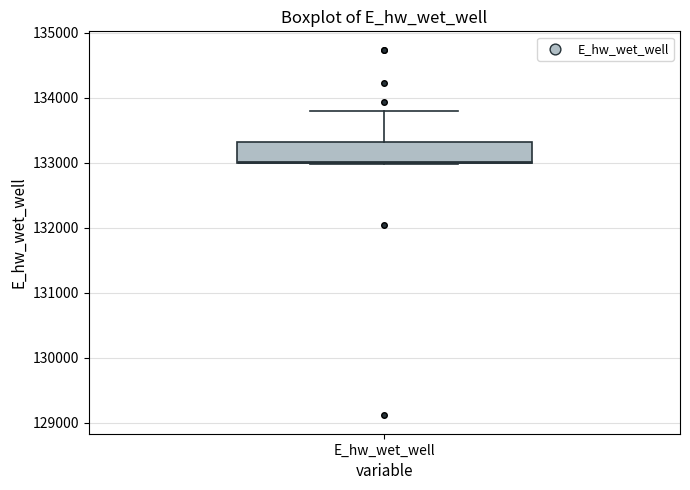

Transcribe this box plot: give where the median line is, the range the box spans, and where the two whiskers end, as read against the y-axis. The values are not printed on the chart, so give them approximately, as read against the axis.

median 133000, box 133000 to 133300, whiskers 133000 to 133800